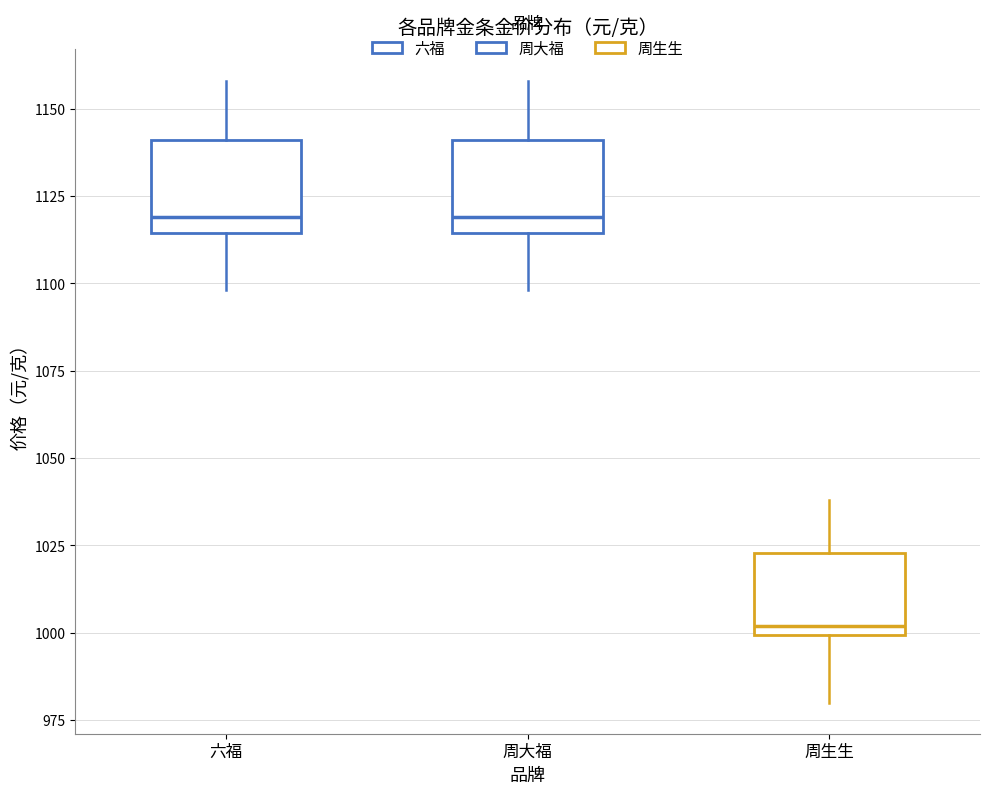

Where is the upper edge of the box for 六福 on the y-axis? The values are not printed on the chart, so give them approximately, as read against the axis.

1140